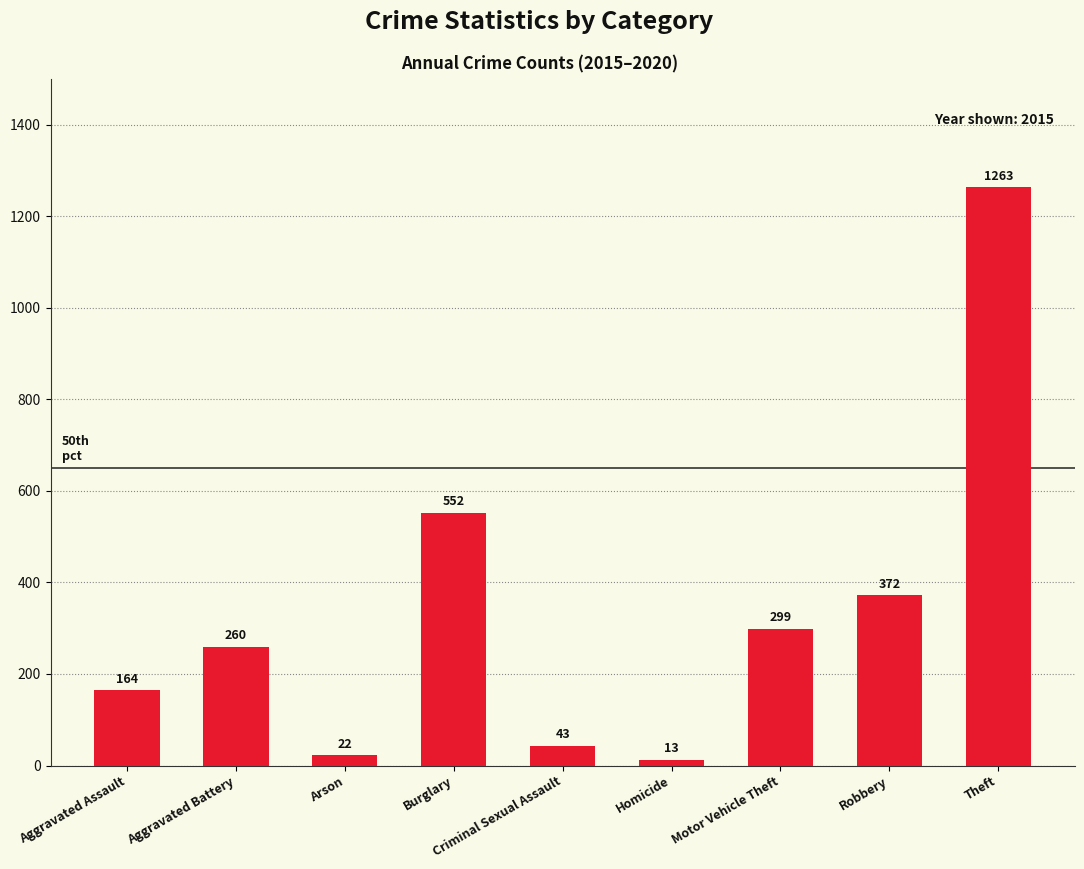

What is the label of the 7th bar from the right?

Arson